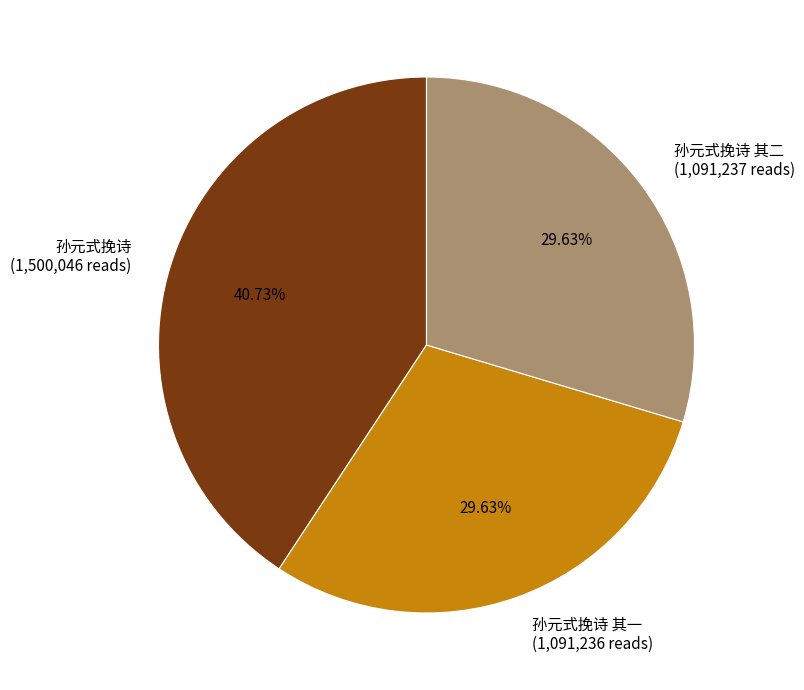

How many segments does this pie chart have?

3